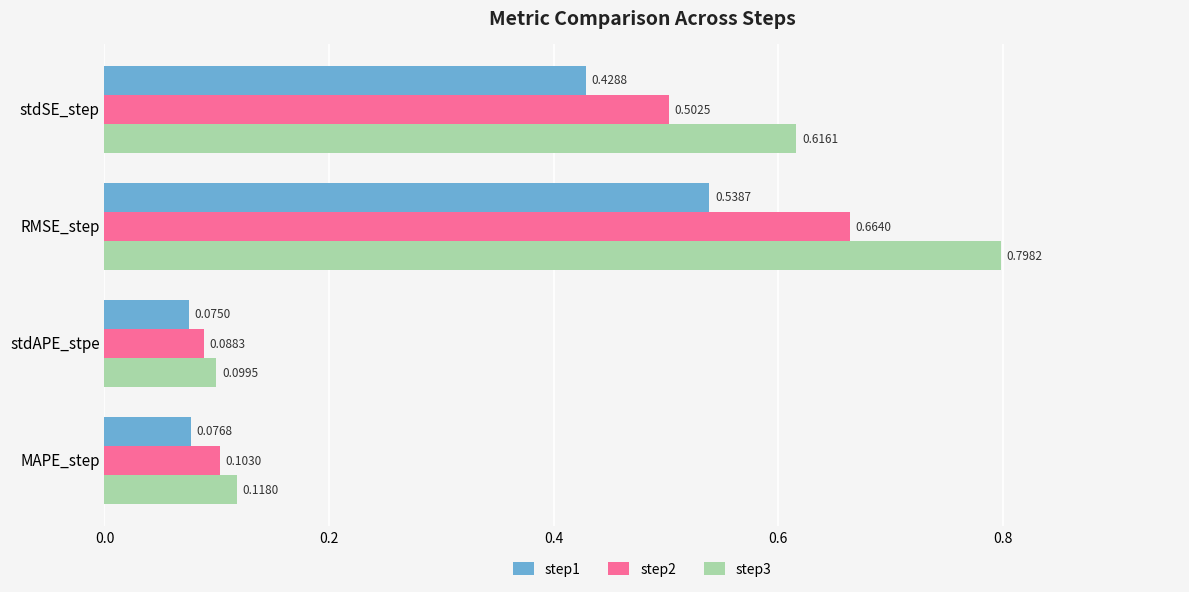

At which category is the sum across all series the highest?

RMSE_step